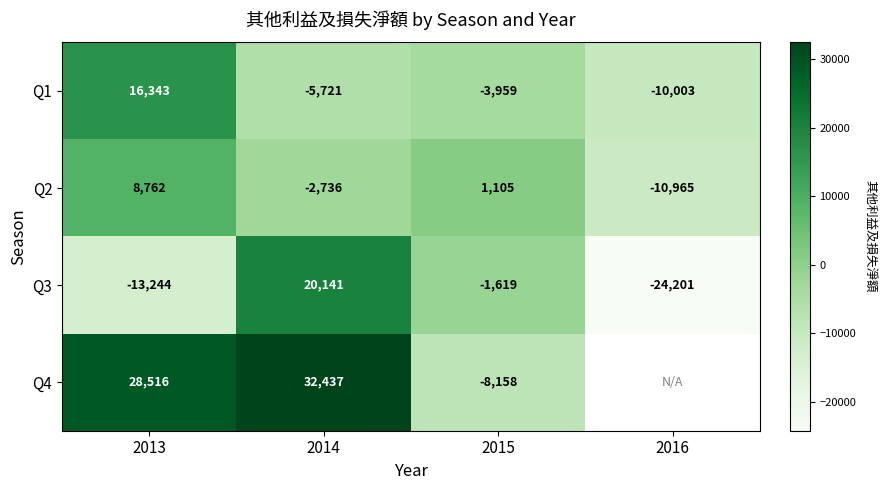

Is it true that Q3 equals -12790.0 at 2016?

False